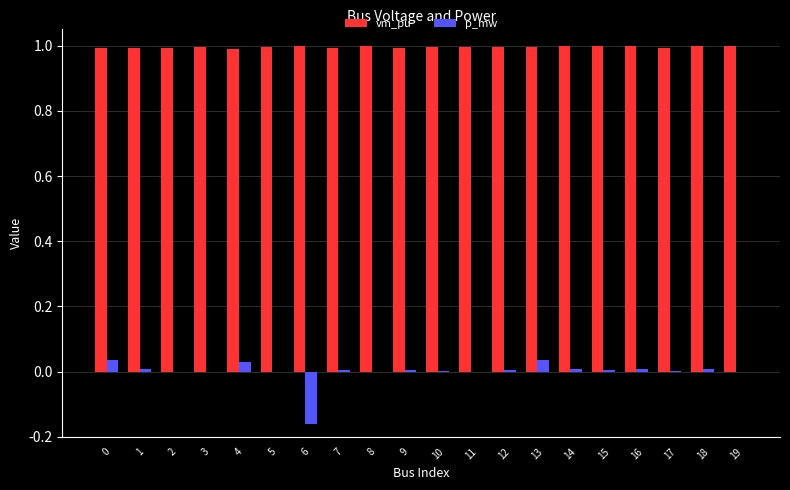

How many groups of bars are there?

20